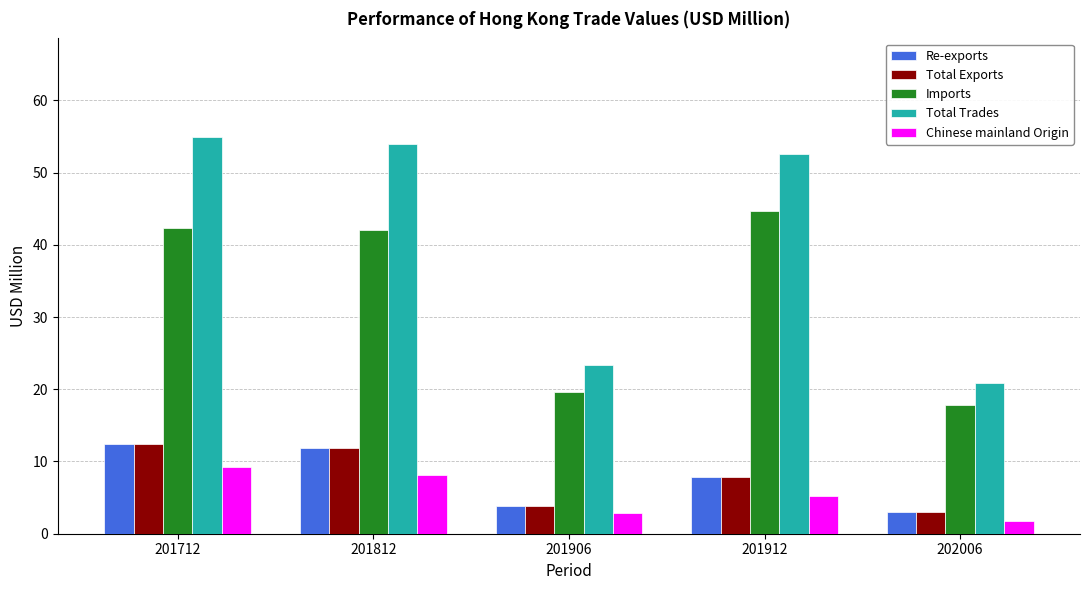

How many groups of bars are there?

5